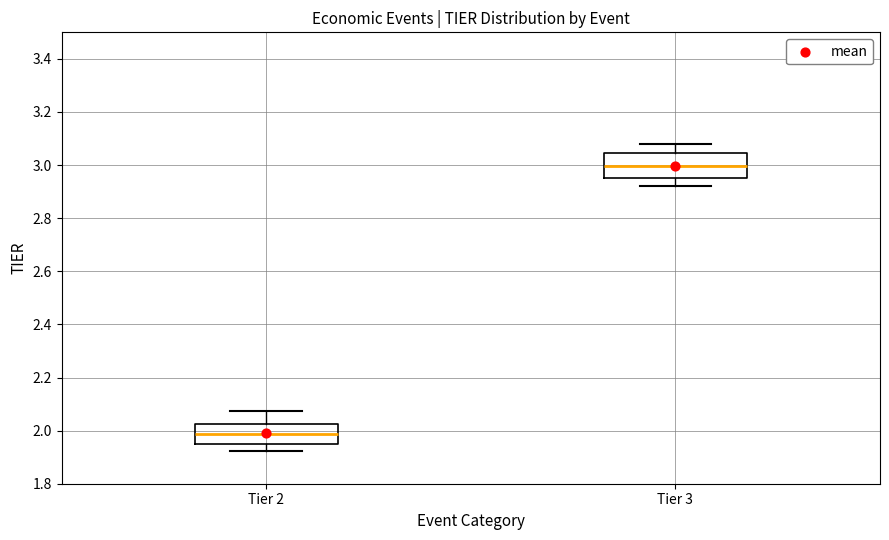

Reading left to right, transcribe this box plot: for each box, give where its median line is, the range the box spans, and where its two whiskers end, as read against the y-axis. The values are not printed on the chart, so give them approximately, as read against the axis.

Tier 2: median 1.98, box 1.94 to 2.02, whiskers 1.92 to 2.08
Tier 3: median 3.00, box 2.96 to 3.04, whiskers 2.92 to 3.08